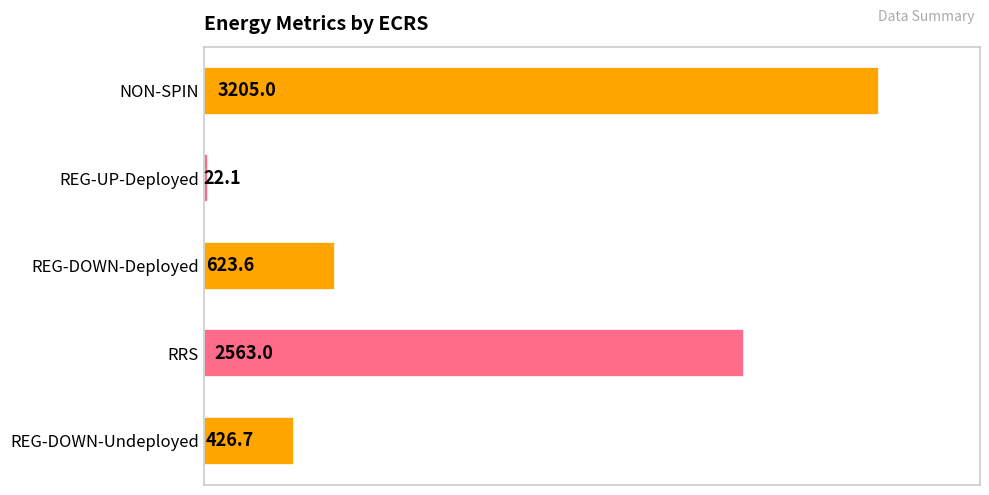

Rank the categories by value from highest to lowest.

NON-SPIN, RRS, REG-DOWN-Deployed, REG-DOWN-Undeployed, REG-UP-Deployed